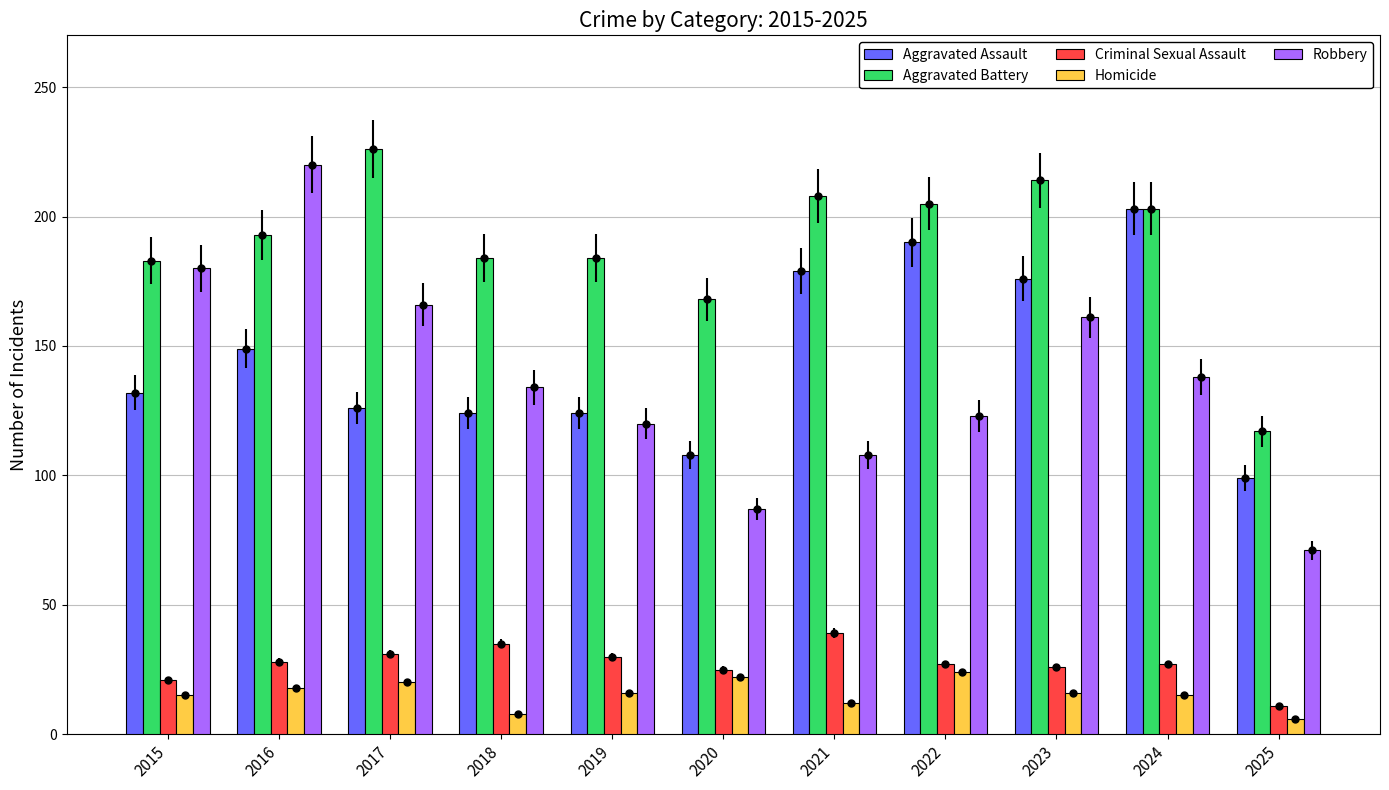

How many data points in Criminal Sexual Assault are less than 27?

4